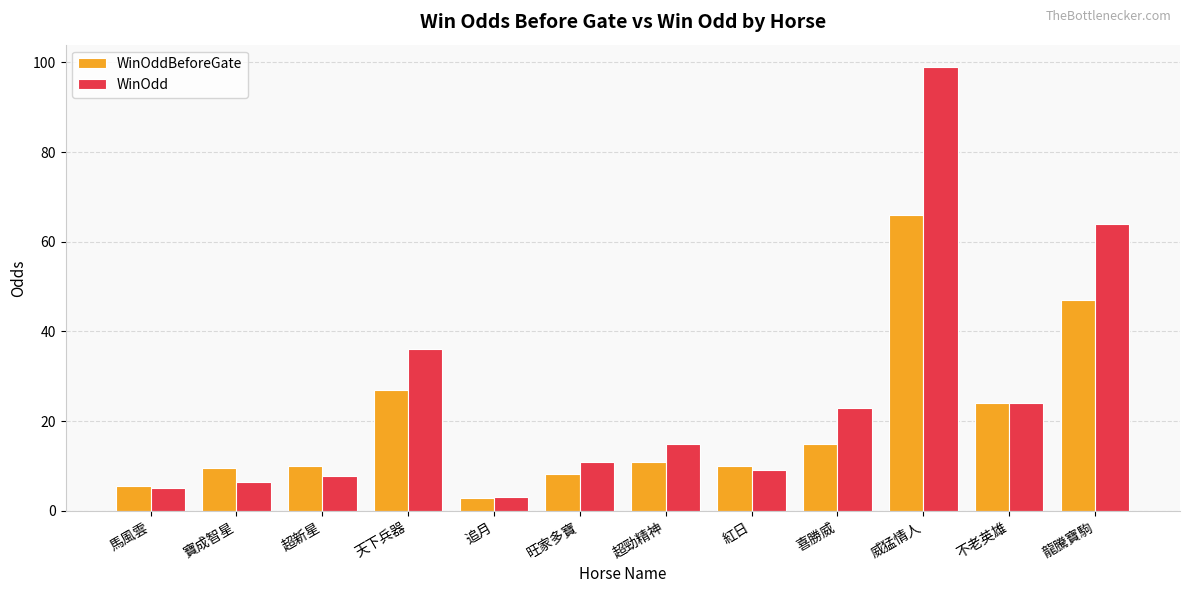

Between 追月 and 龍騰寶駒, which series saw the biggest shift?

WinOdd